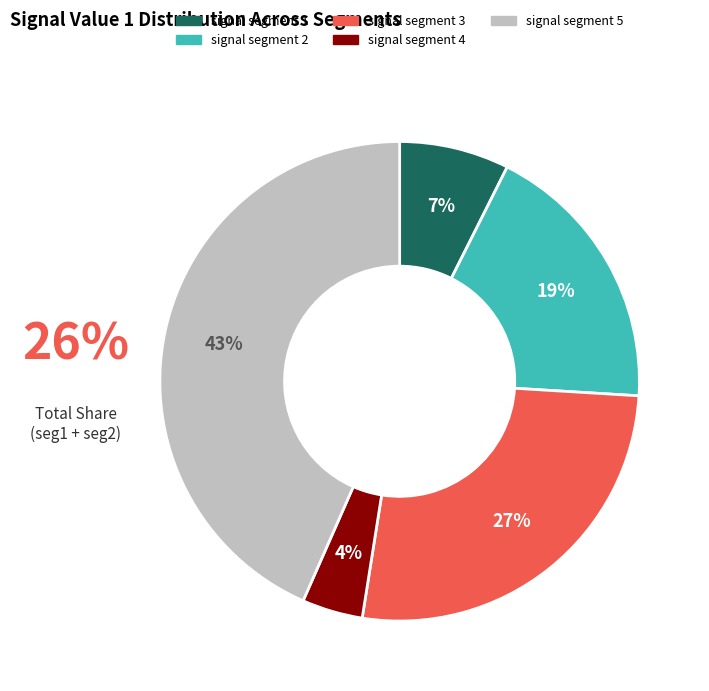

Count the number of slices in the pie.

5